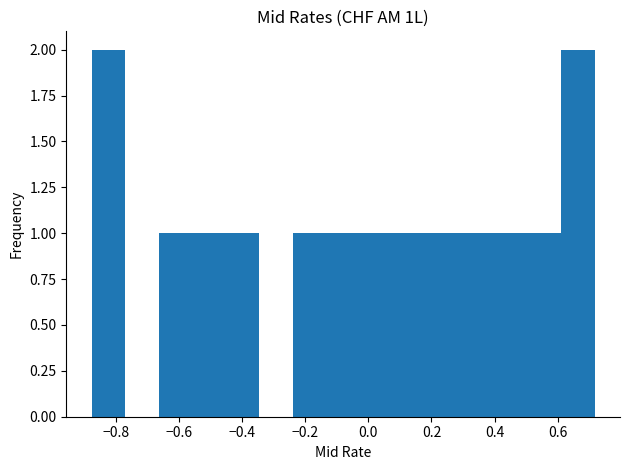

Reading left to right, list every bar in this chart as the range it spans on the x-axis followed by its height. Neither the bar edges nor the heights are printed on the chart, so give them approximately, as read against the axes.

-0.88 to -0.78: 2
-0.78 to -0.66: 0
-0.66 to -0.56: 1
-0.56 to -0.46: 1
-0.46 to -0.34: 1
-0.34 to -0.24: 0
-0.24 to -0.14: 1
-0.14 to -0.02: 1
-0.02 to 0.08: 1
0.08 to 0.18: 1
0.18 to 0.30: 1
0.30 to 0.40: 1
0.40 to 0.50: 1
0.50 to 0.62: 1
0.62 to 0.72: 2